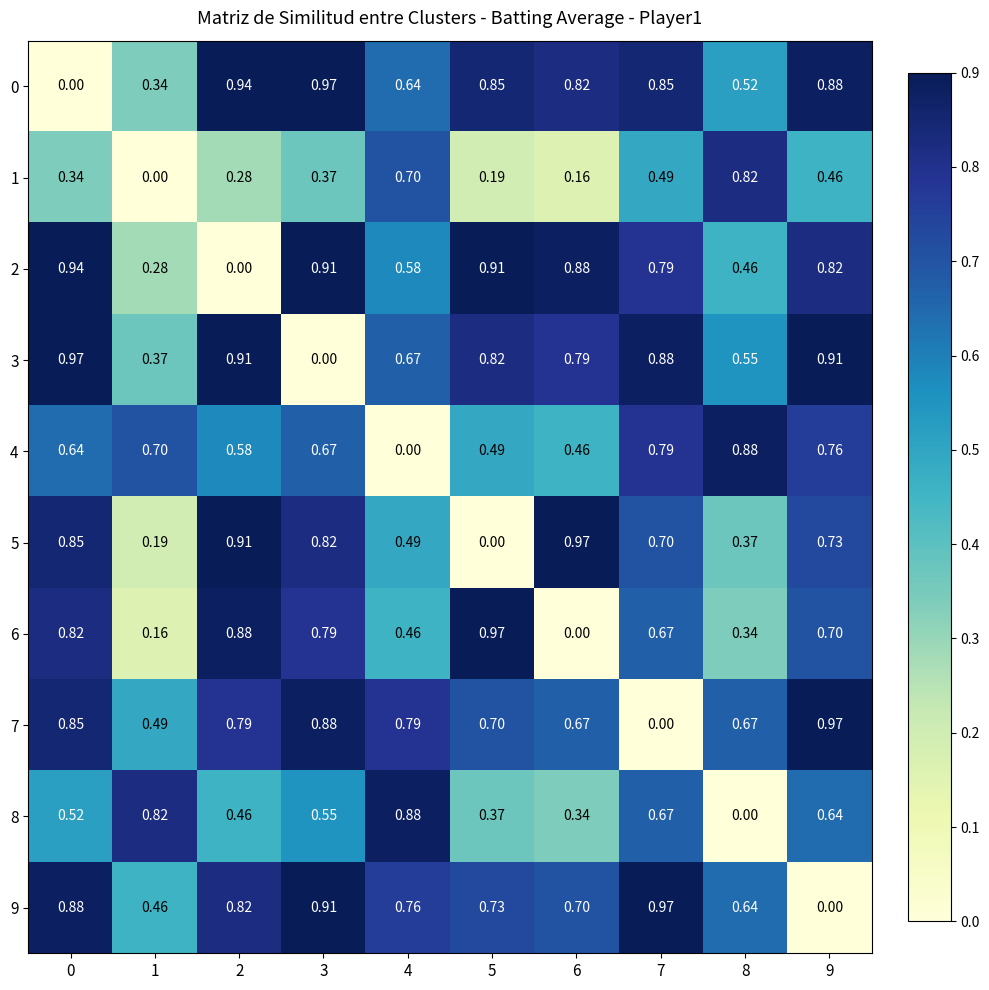

Reading right to left, list all the values displayed in this chart.

0: 9=0.9	8=0.5	7=0.8	6=0.8	5=0.8	4=0.6	3=1.0	2=0.9	1=0.3	0=0.0
1: 9=0.5	8=0.8	7=0.5	6=0.2	5=0.2	4=0.7	3=0.4	2=0.3	1=0.0	0=0.3
2: 9=0.8	8=0.5	7=0.8	6=0.9	5=0.9	4=0.6	3=0.9	2=0.0	1=0.3	0=0.9
3: 9=0.9	8=0.6	7=0.9	6=0.8	5=0.8	4=0.7	3=0.0	2=0.9	1=0.4	0=1.0
4: 9=0.8	8=0.9	7=0.8	6=0.5	5=0.5	4=0.0	3=0.7	2=0.6	1=0.7	0=0.6
5: 9=0.7	8=0.4	7=0.7	6=1.0	5=0.0	4=0.5	3=0.8	2=0.9	1=0.2	0=0.8
6: 9=0.7	8=0.3	7=0.7	6=0.0	5=1.0	4=0.5	3=0.8	2=0.9	1=0.2	0=0.8
7: 9=1.0	8=0.7	7=0.0	6=0.7	5=0.7	4=0.8	3=0.9	2=0.8	1=0.5	0=0.8
8: 9=0.6	8=0.0	7=0.7	6=0.3	5=0.4	4=0.9	3=0.6	2=0.5	1=0.8	0=0.5
9: 9=0.0	8=0.6	7=1.0	6=0.7	5=0.7	4=0.8	3=0.9	2=0.8	1=0.5	0=0.9